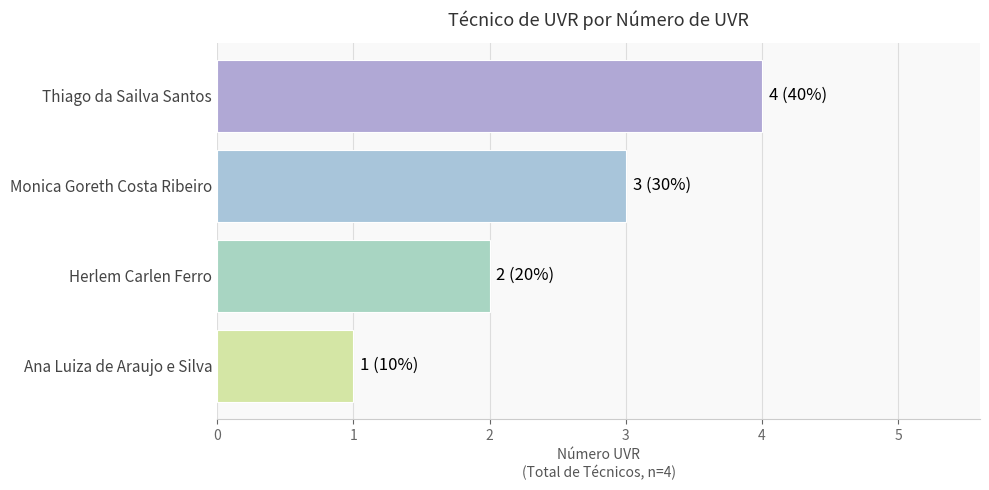

How many distinct data groups are displayed?

1